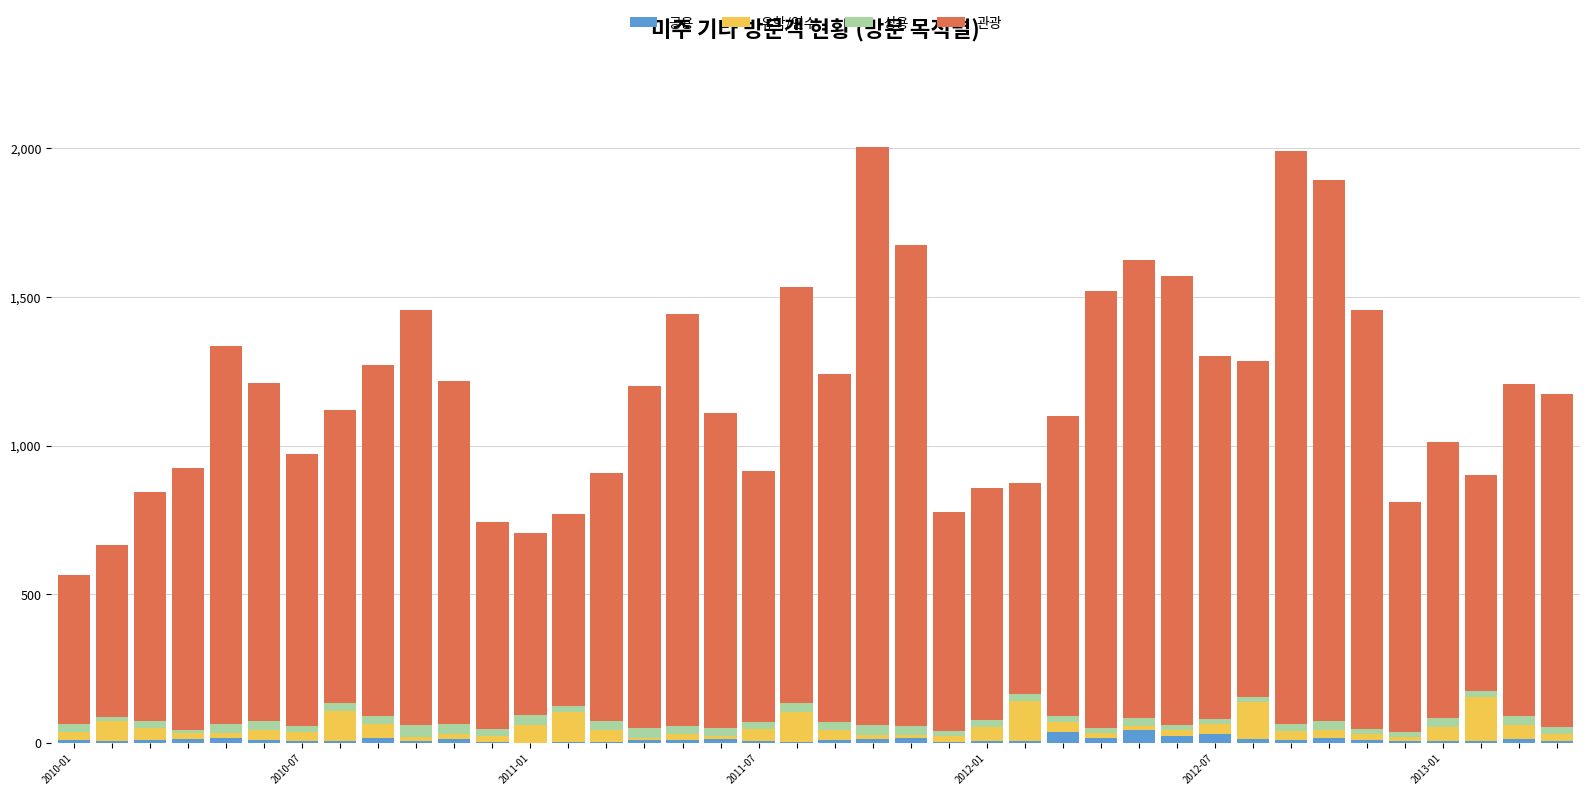

What is the sum of all 공용 values?

413